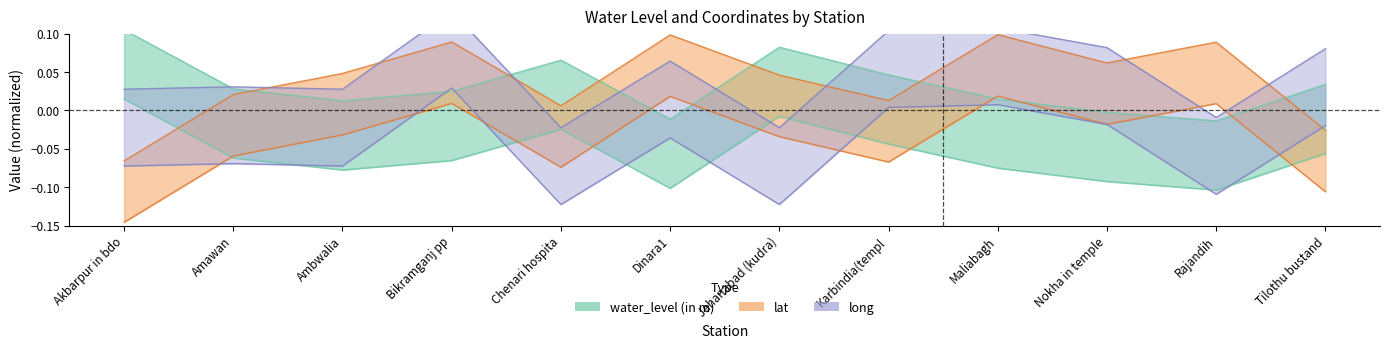

How many negative values does the long series have?

3